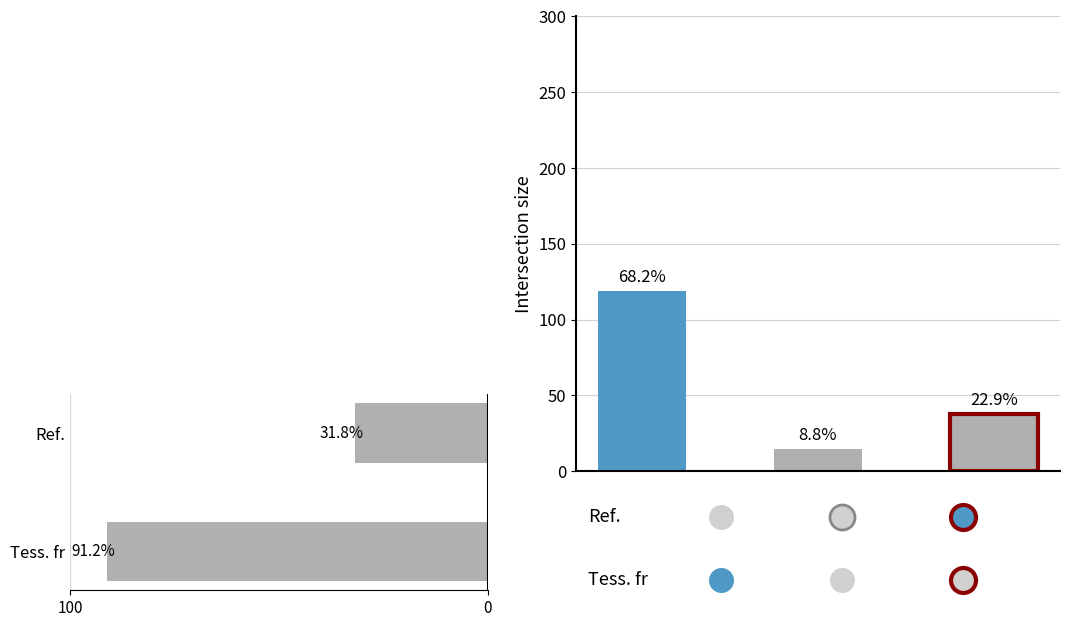

What is the average value?

61.5